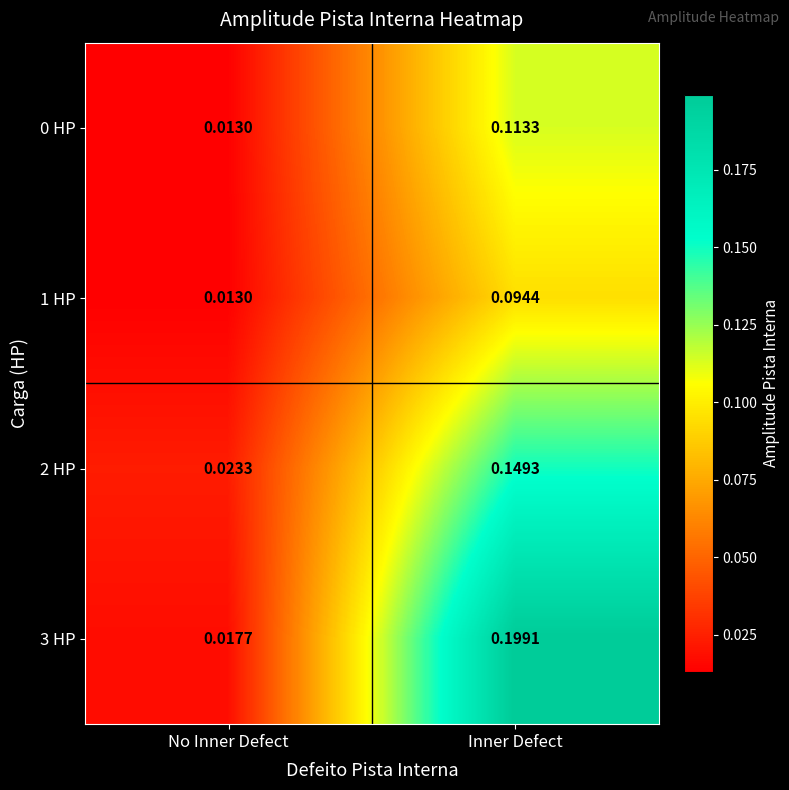

At which category is the sum across all series the highest?

Inner Defect